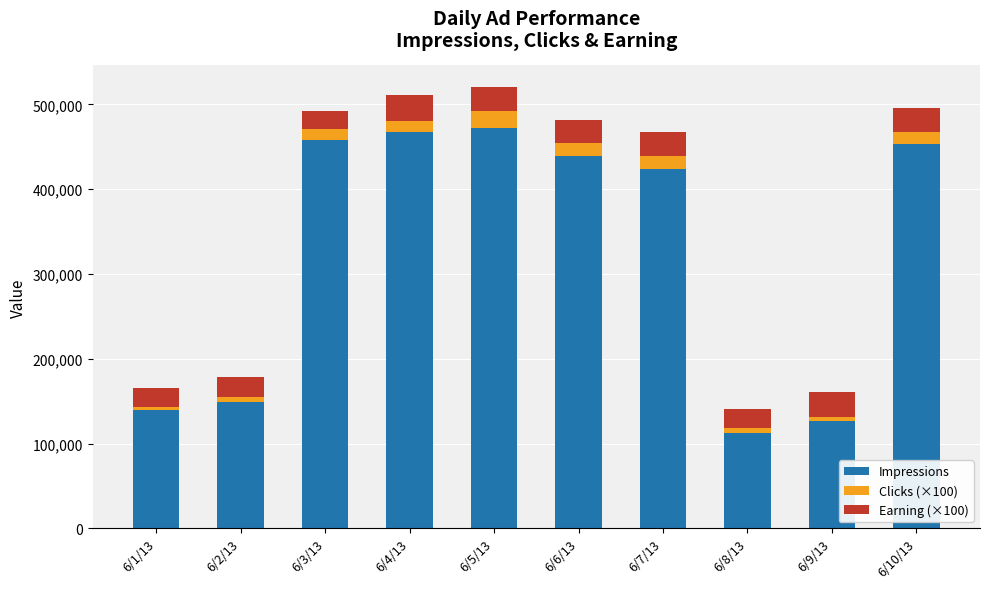

What is the maximum value for Impressions?

472385